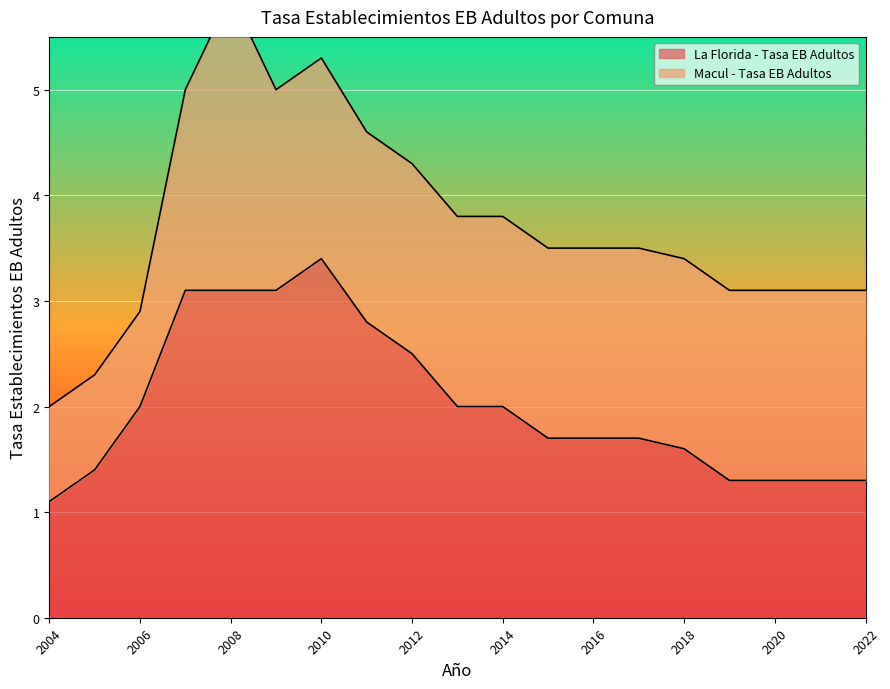

Is it true that the value at 2018 is 2.7?

False